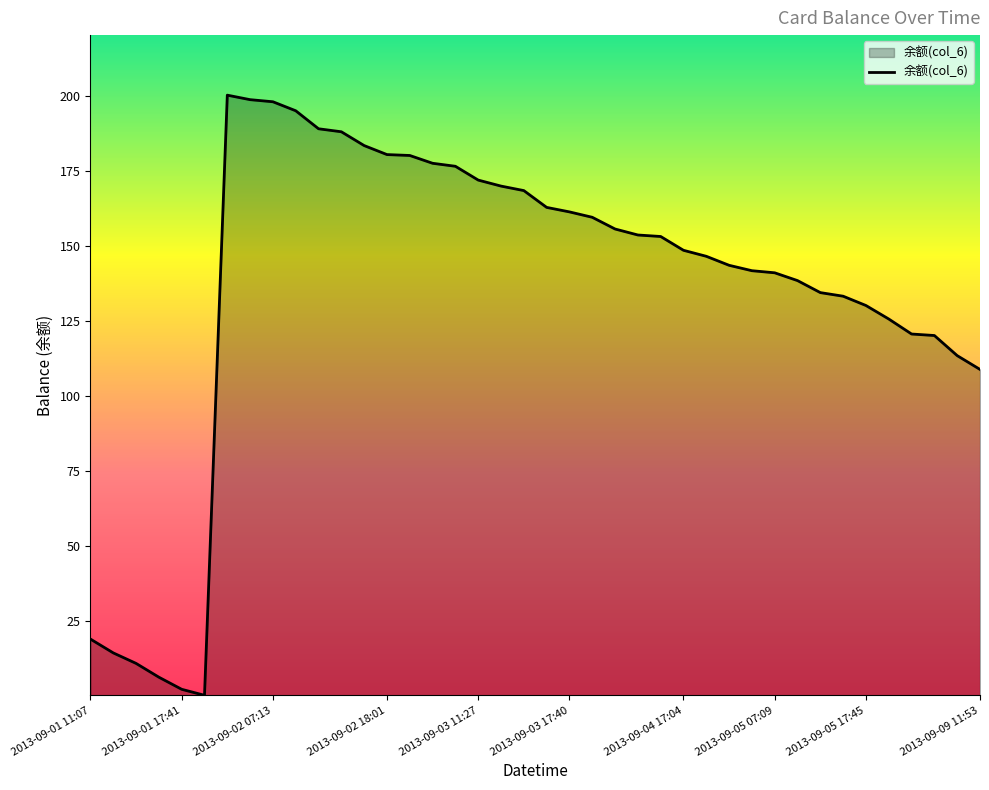

What is the greatest value displayed?

200.1